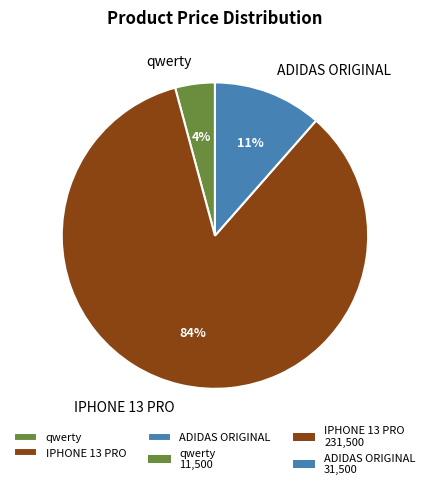

Between ADIDAS ORIGINAL and IPHONE 13 PRO, which is larger?

IPHONE 13 PRO